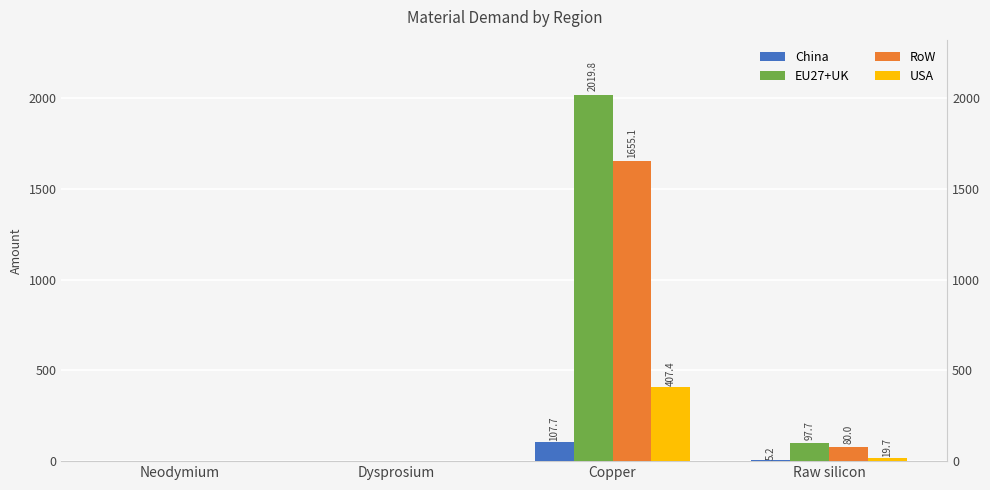

What value does the USA series have at Raw silicon?

19.7